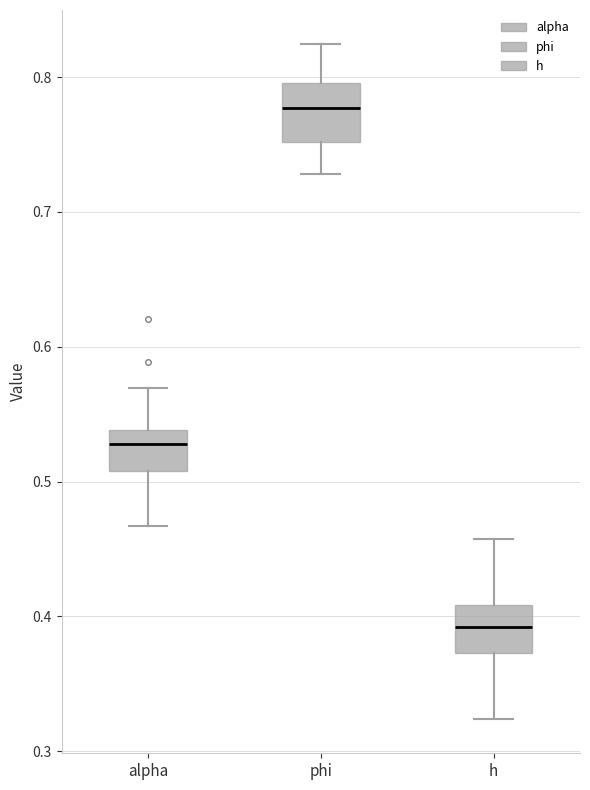

Where does the median line of the box for phi sit on the y-axis? The values are not printed on the chart, so give them approximately, as read against the axis.

0.78